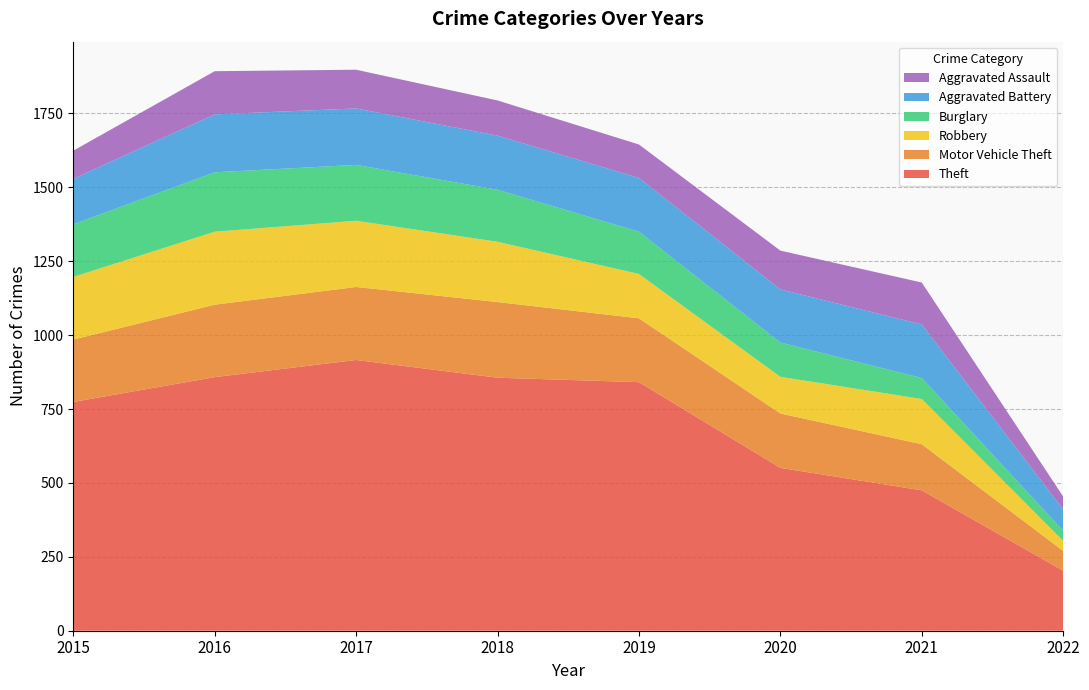

Reading left to right, list all the values displayed in this chart.

Theft: 2015=774	2016=858	2017=916	2018=856	2019=841	2020=551	2021=475	2022=203
Motor Vehicle Theft: 2015=211	2016=245	2017=247	2018=256	2019=216	2020=184	2021=156	2022=67
Robbery: 2015=212	2016=247	2017=224	2018=204	2019=150	2020=124	2021=153	2022=34
Burglary: 2015=178	2016=201	2017=189	2018=176	2019=143	2020=116	2021=71	2022=34
Aggravated Battery: 2015=154	2016=196	2017=191	2018=183	2019=182	2020=180	2021=181	2022=72
Aggravated Assault: 2015=95	2016=146	2017=131	2018=119	2019=113	2020=131	2021=142	2022=44